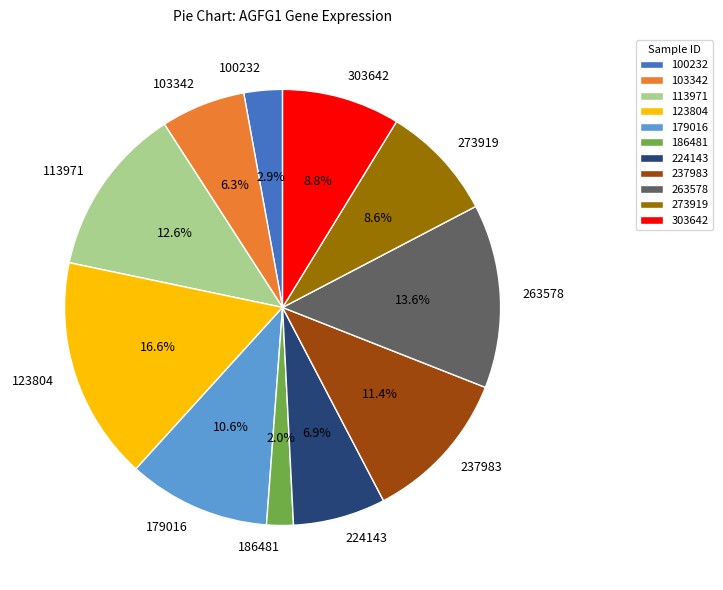

Between 186481 and 273919, which is larger?

273919